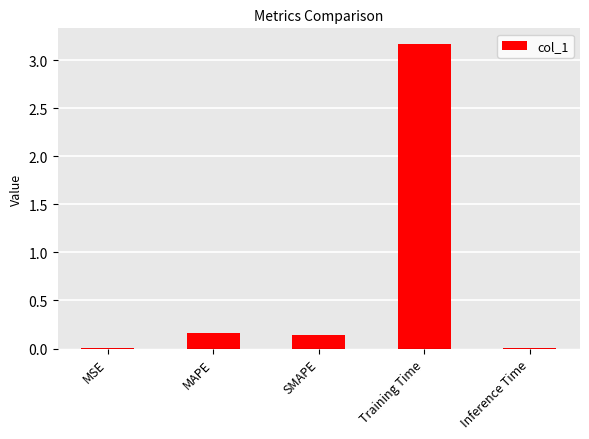

The chart shows a value of 3.2 at Training Time. True or false?

True